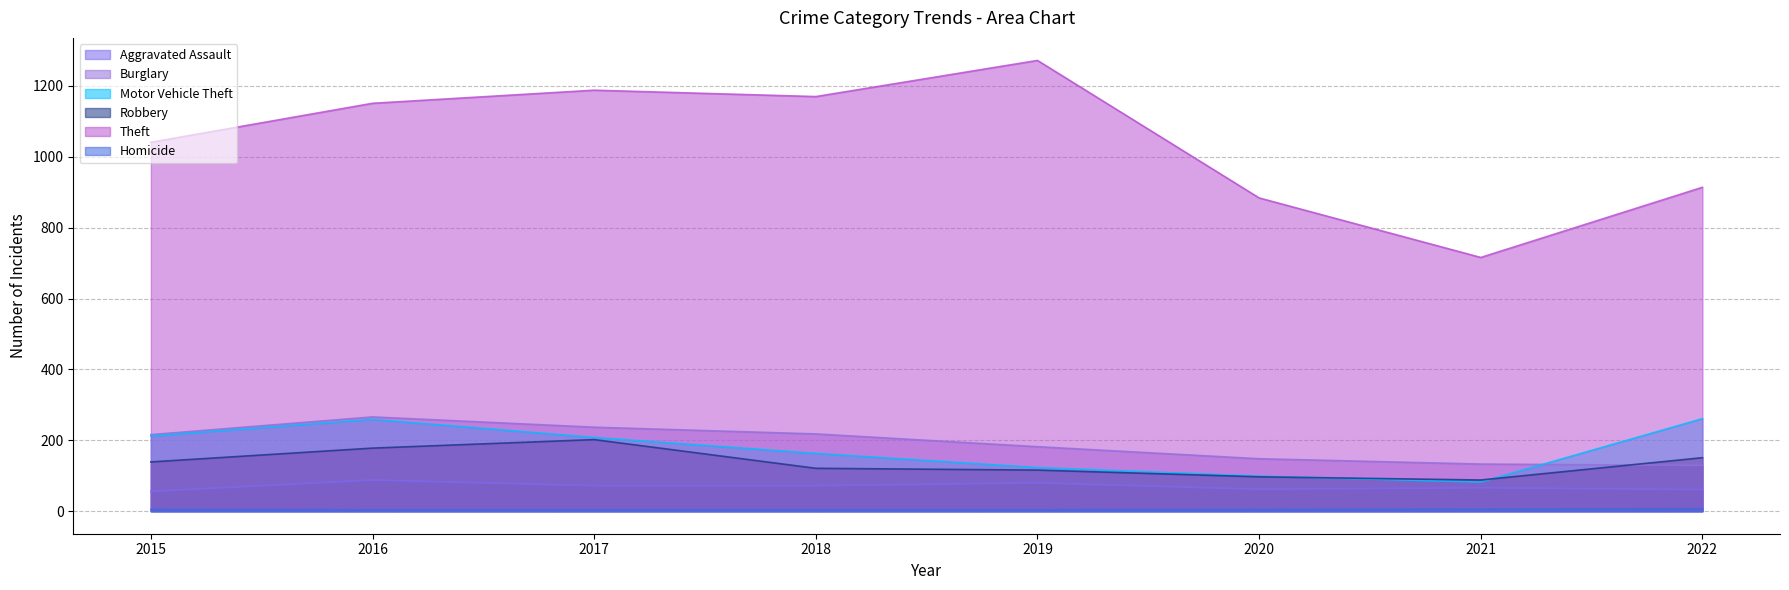

Where is the first local maximum for Burglary?

2016